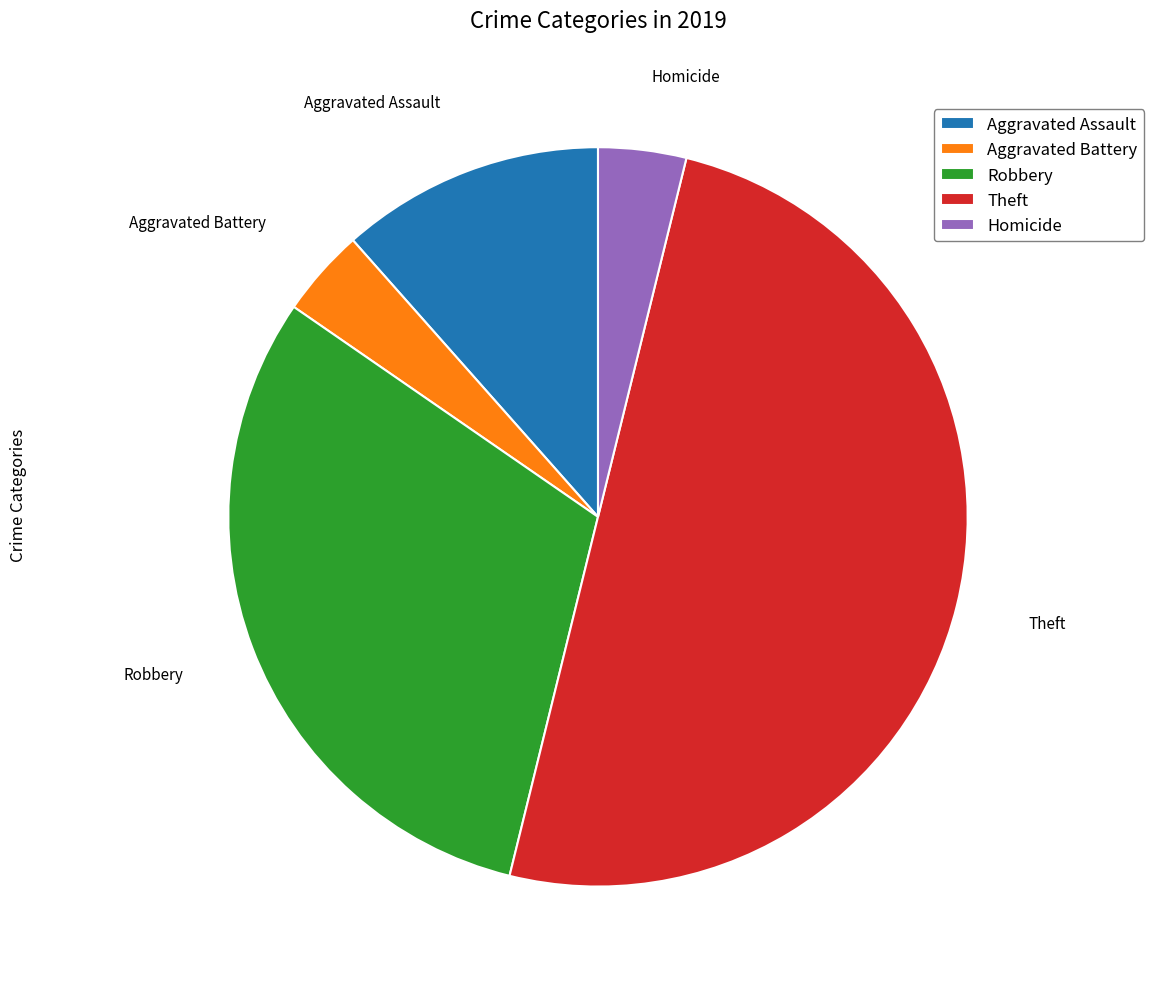

Combined, do Theft and Homicide account for over 50%?

Yes